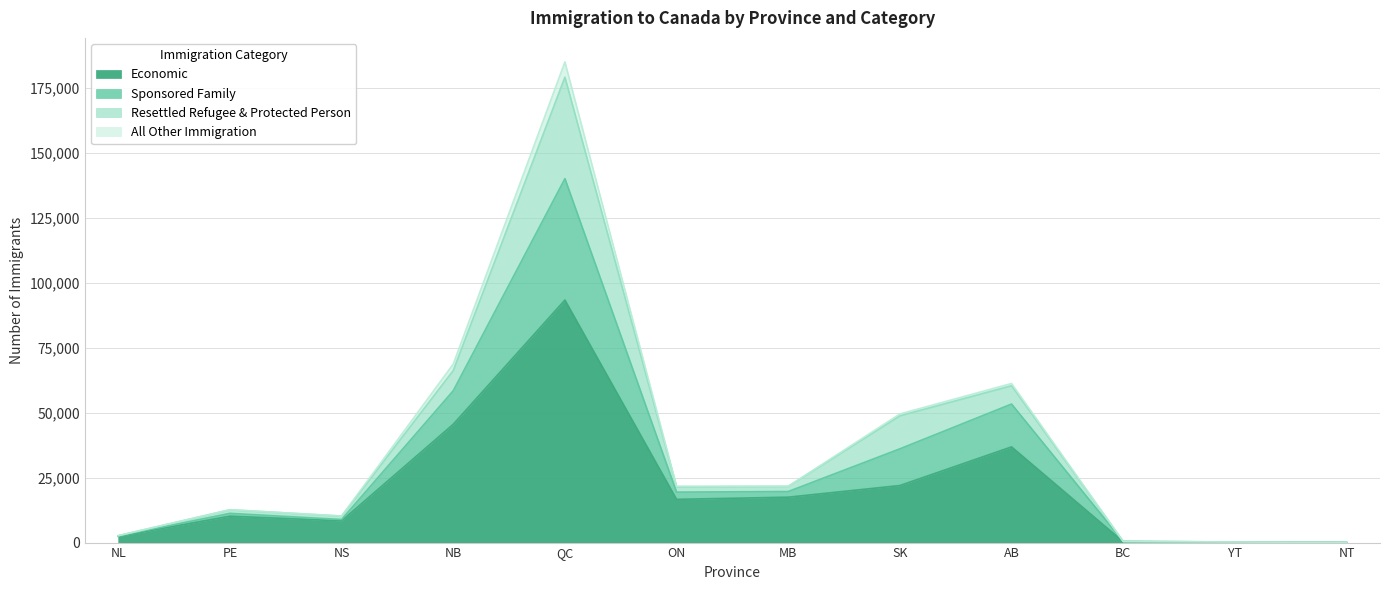

The value of Economic at MB is 17485. True or false?

True